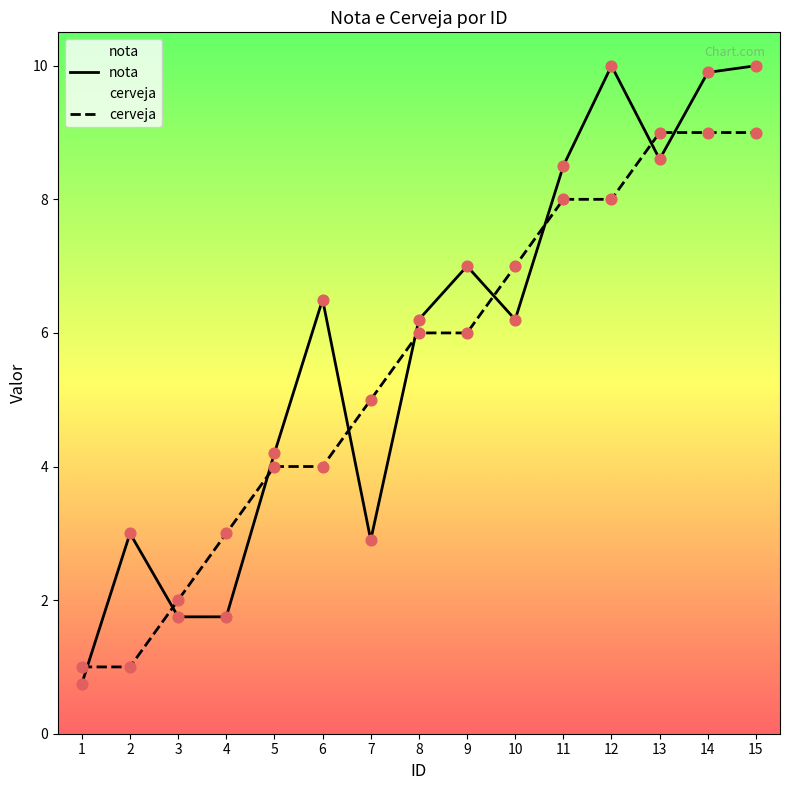

At which category is the sum across all series the highest?

15